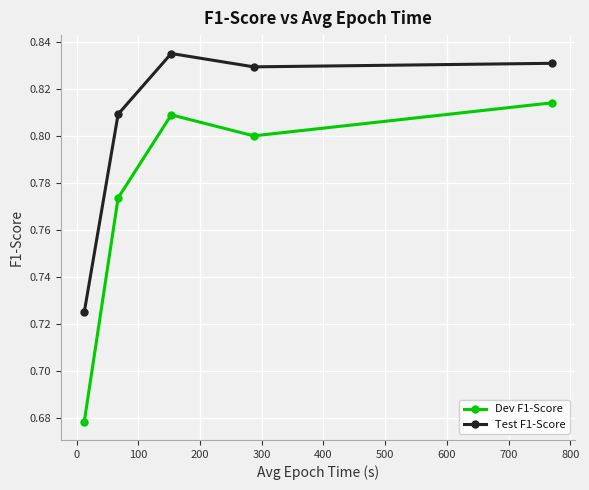

List the series in order of their overall mean, lowest first.

Dev F1-Score, Test F1-Score